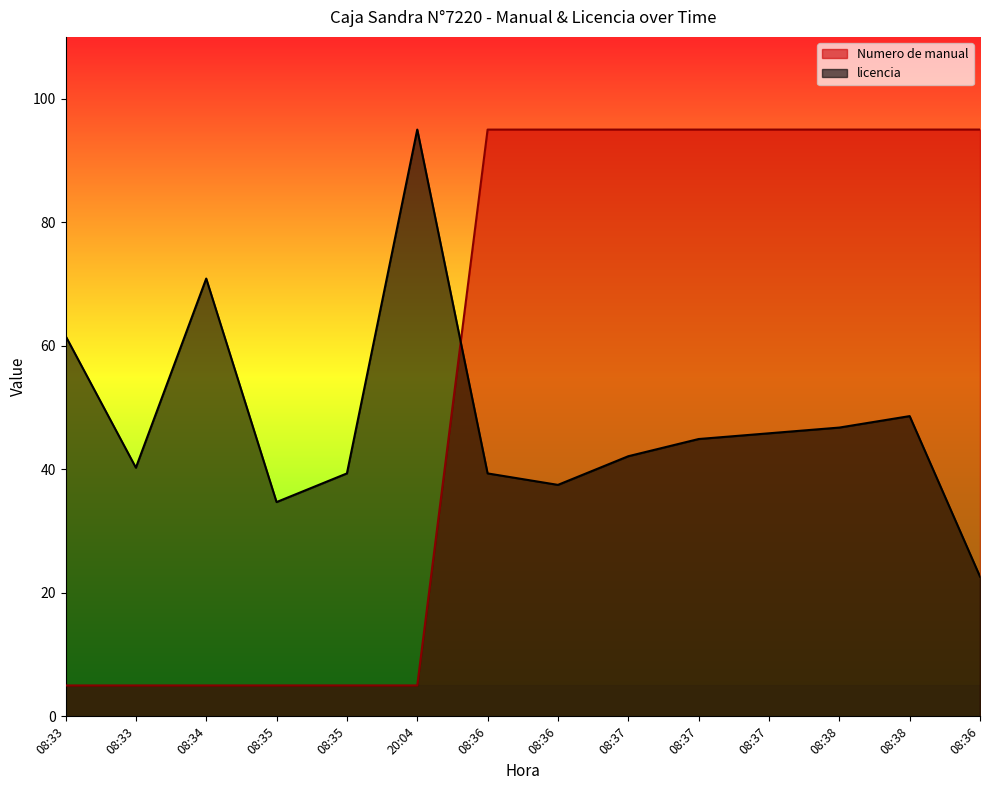

Which series has the largest total across all categories?

Numero de manual